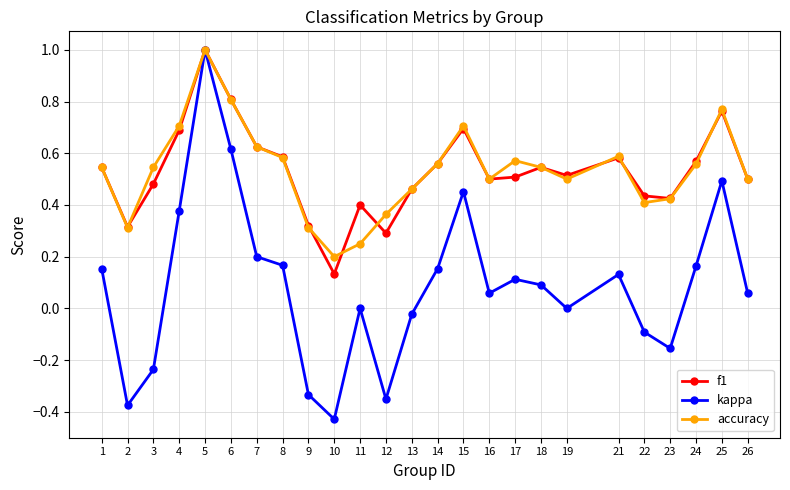

Where does the kappa series first go above 0?

1